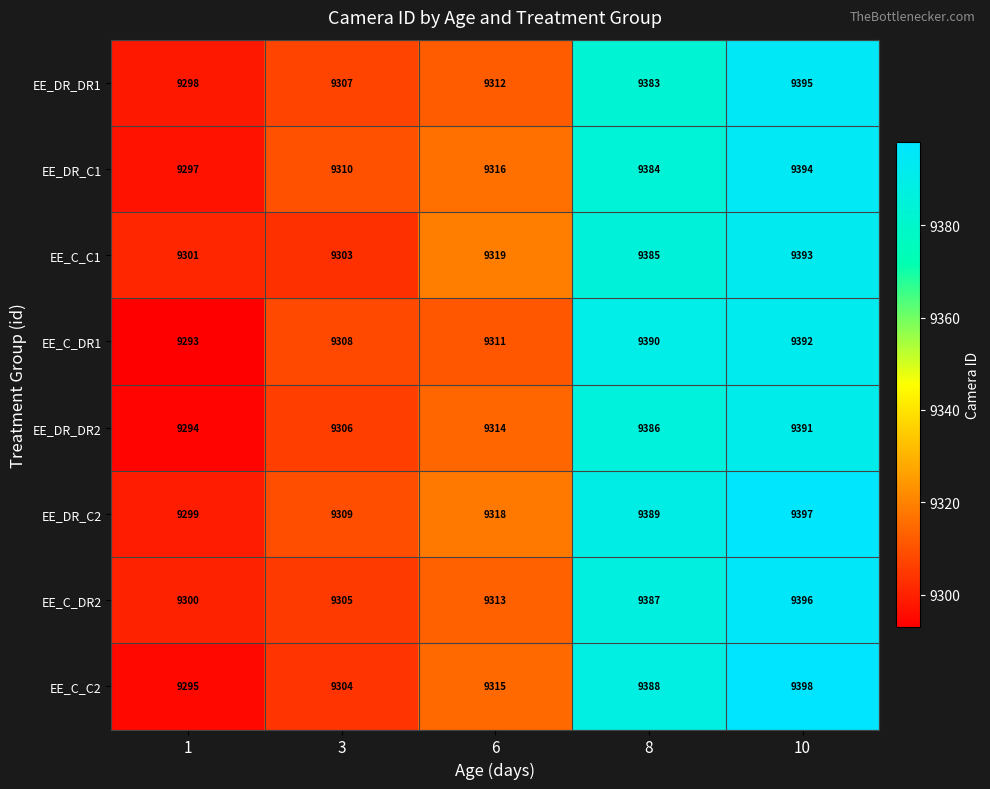

What is the spread (max minus min) of values at 8?

7